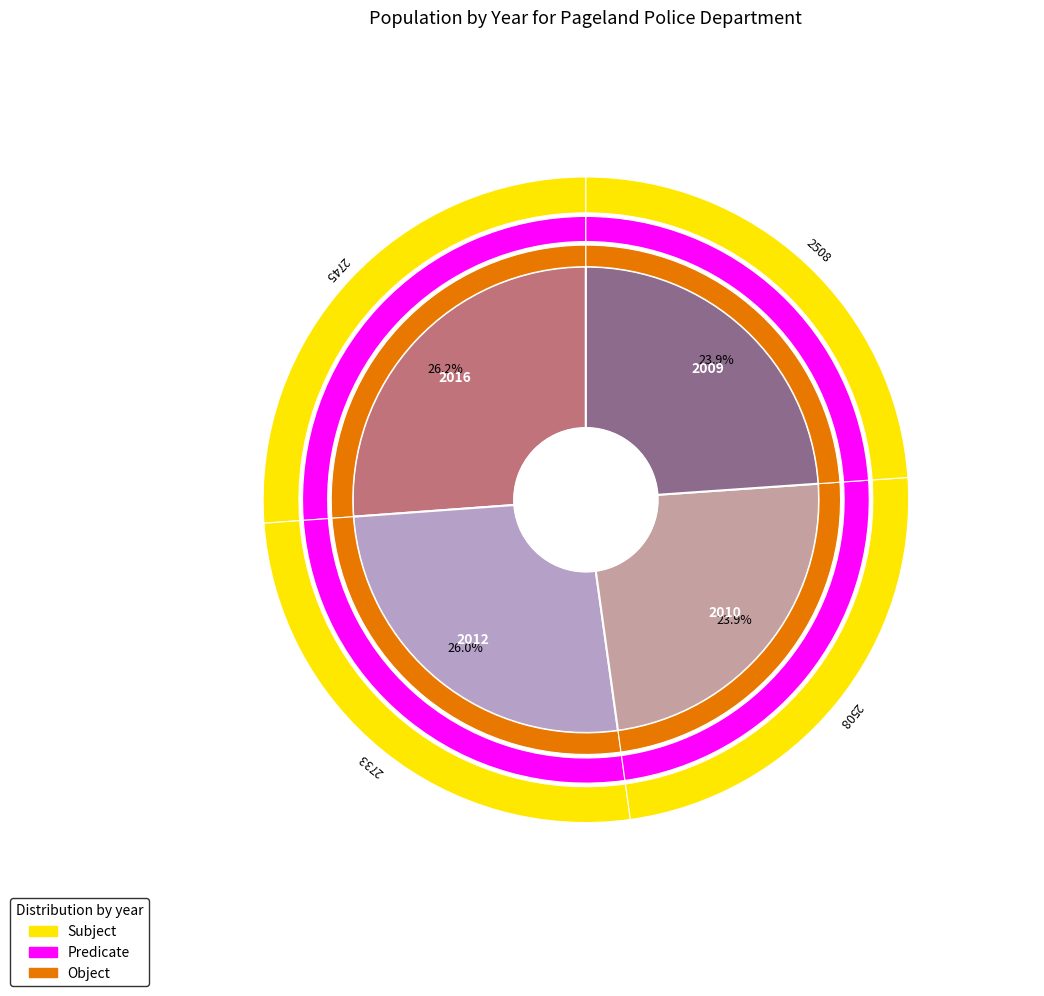

To the nearest percent, what percentage of the pie is 2012?

26%